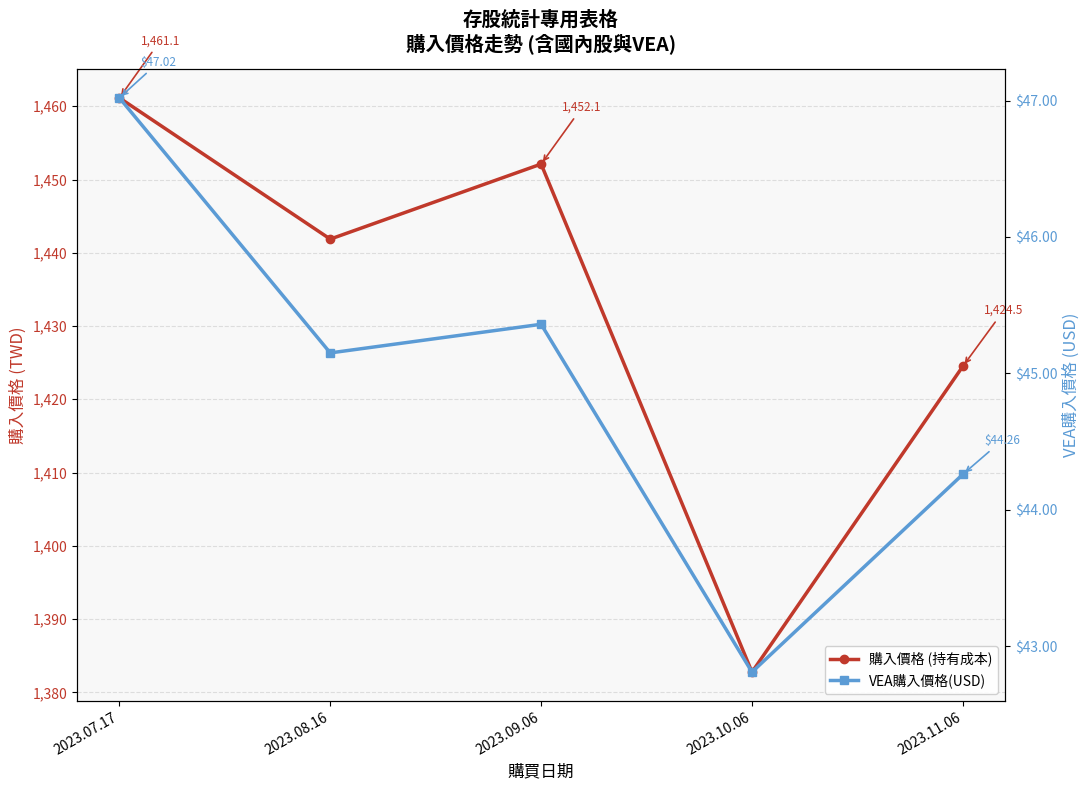

Rank the series by their average value, from highest to lowest.

購入價格 (持有成本), VEA購入價格(USD)